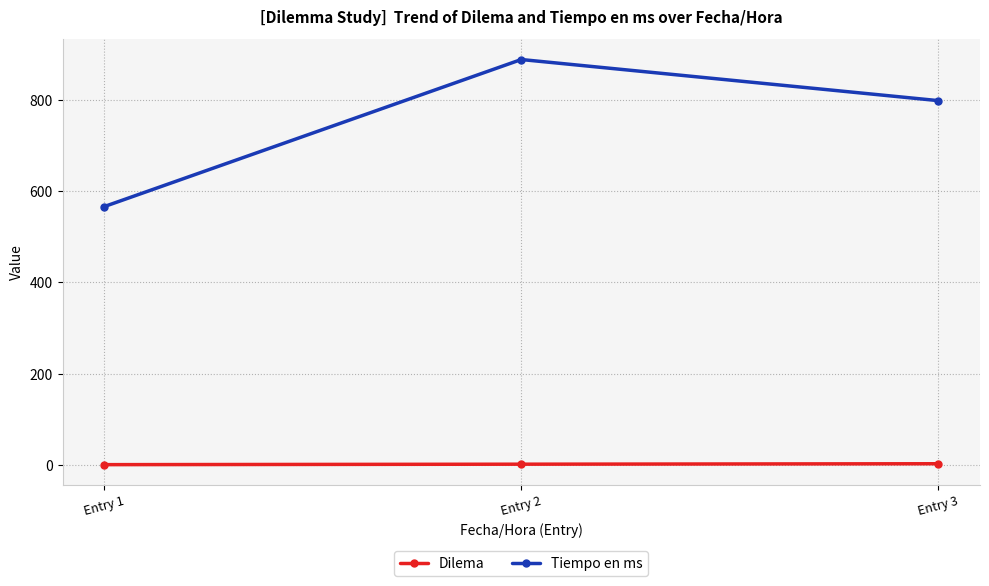

What is the difference between the maximum and second lowest values in the Dilema series?

1